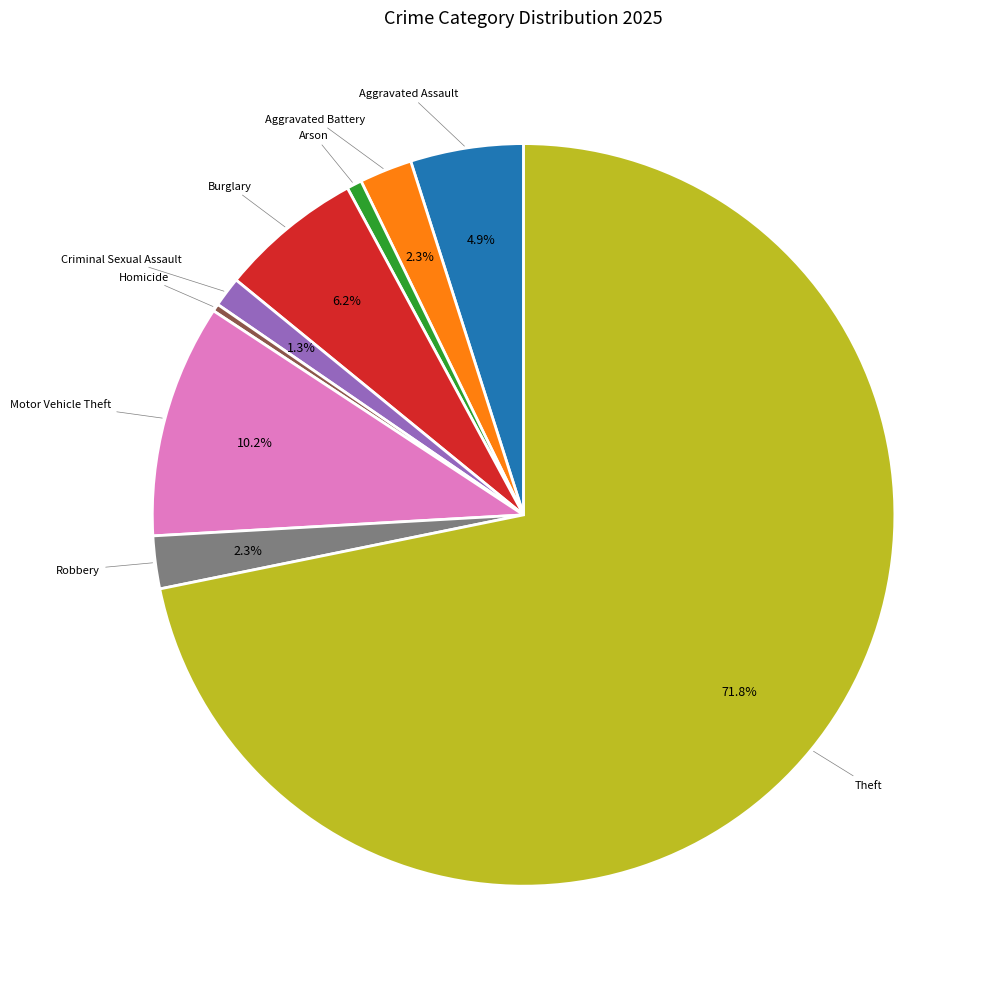

Is there a majority slice in this chart?

Yes